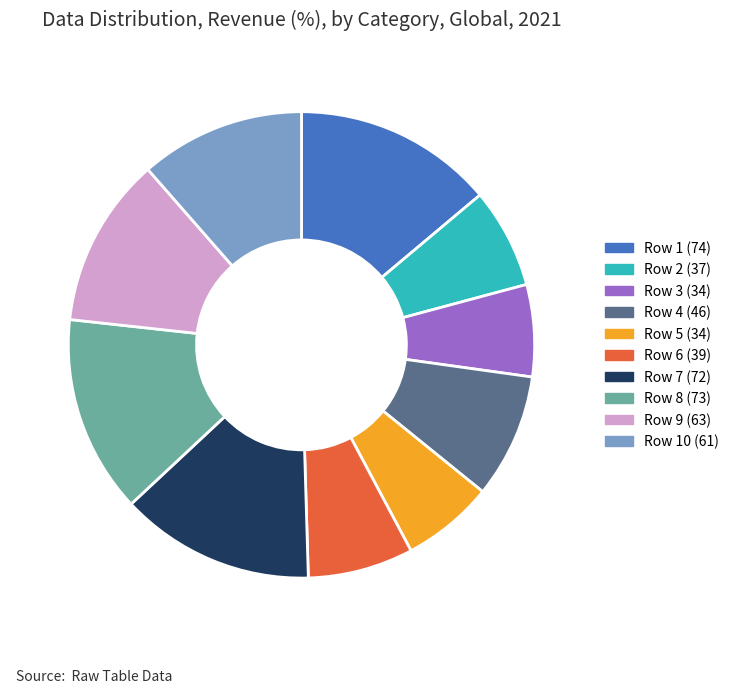

True or false: Row 5 (34) accounts for 6% of the total.

True